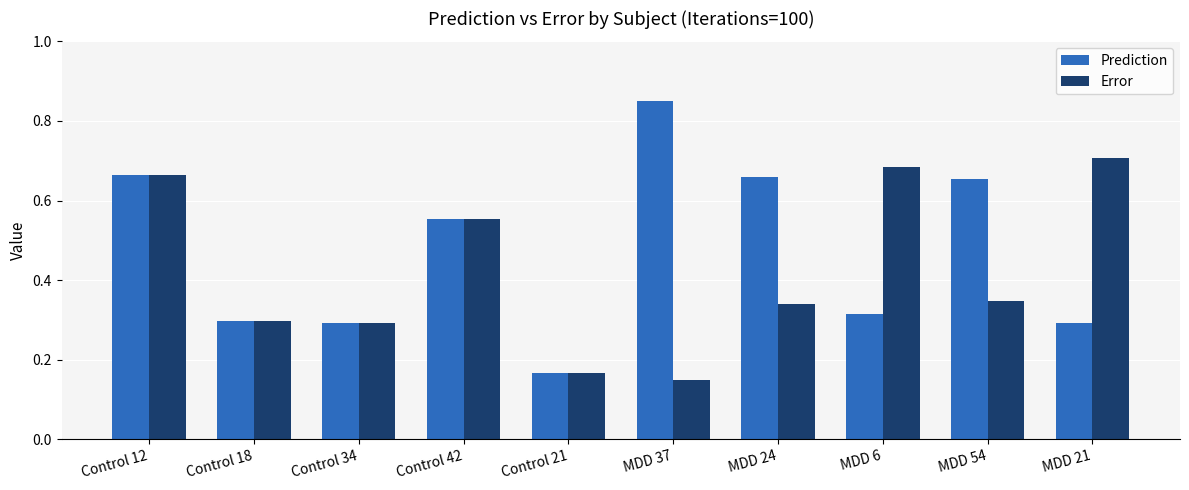

At how many categories does at least one series exceed 0?

10